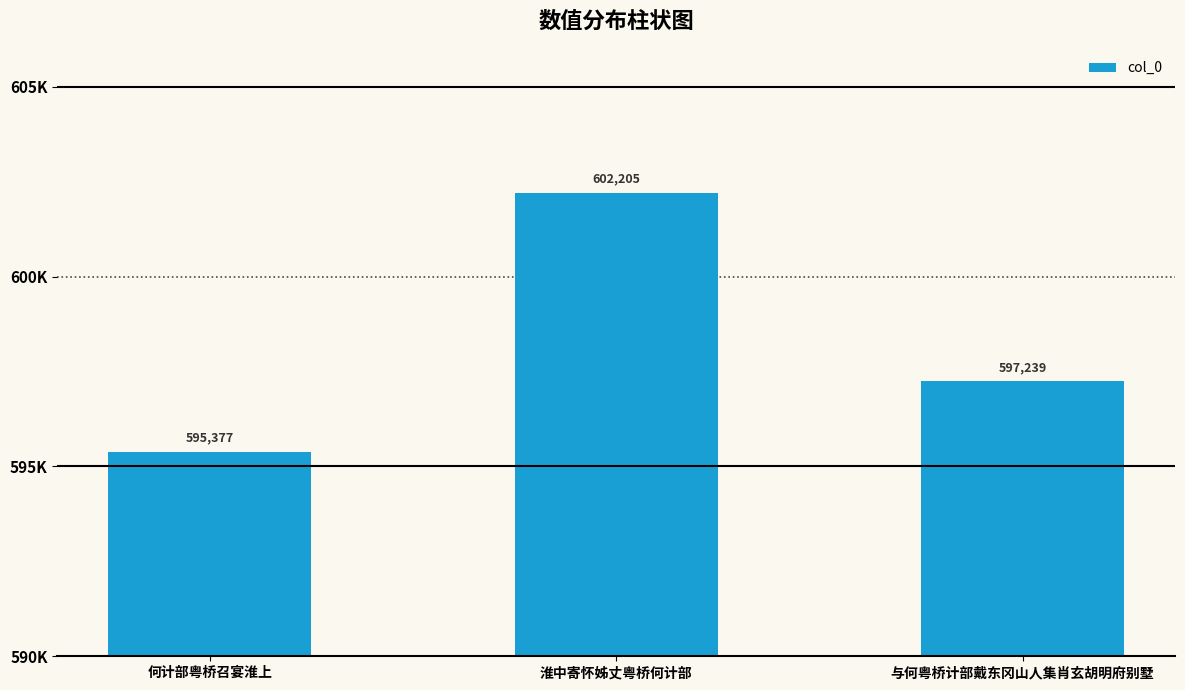

True or false: the data shows 597239 at 与何粤桥计部戴东冈山人集肖玄胡明府别墅.

True